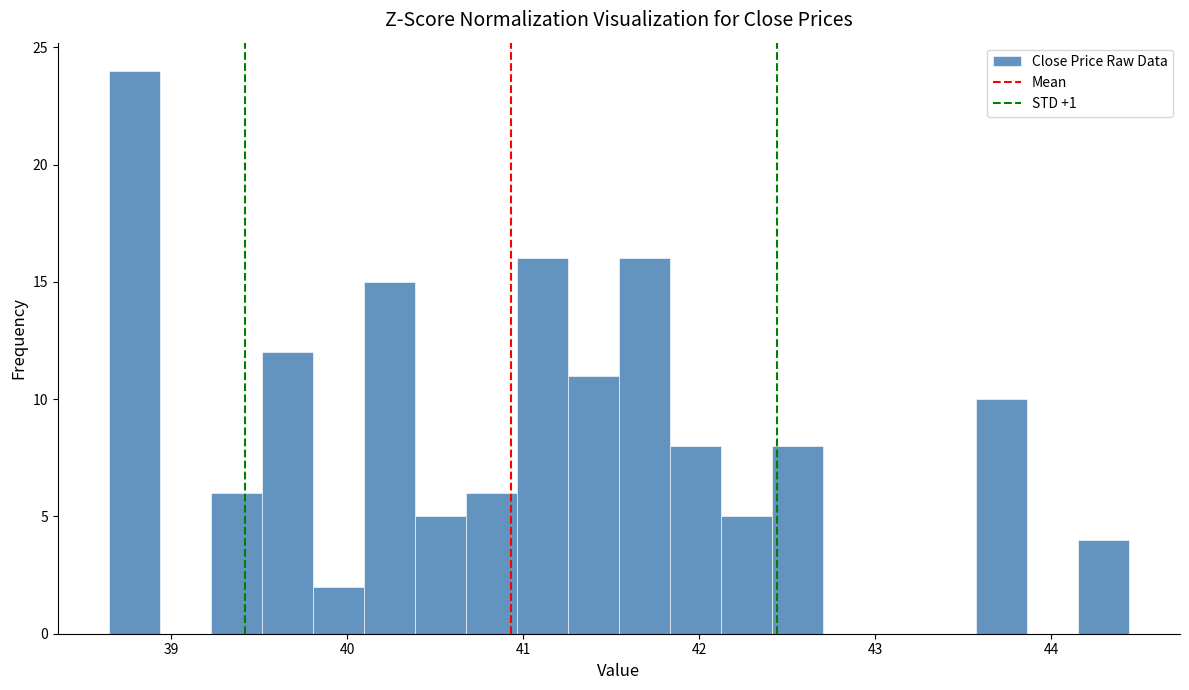

Read against the x-axis, roughly where is the centre of the tallest bar?

38.8